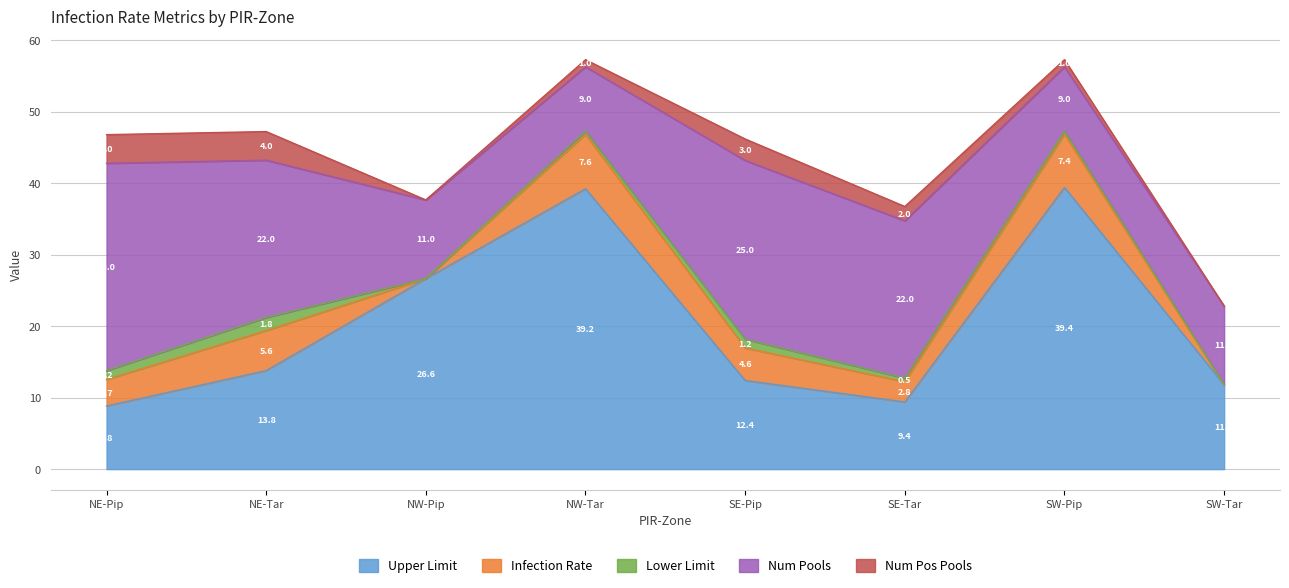

Rank the series by their maximum value, from highest to lowest.

Upper Limit, Num Pools, Infection Rate, Num Pos Pools, Lower Limit